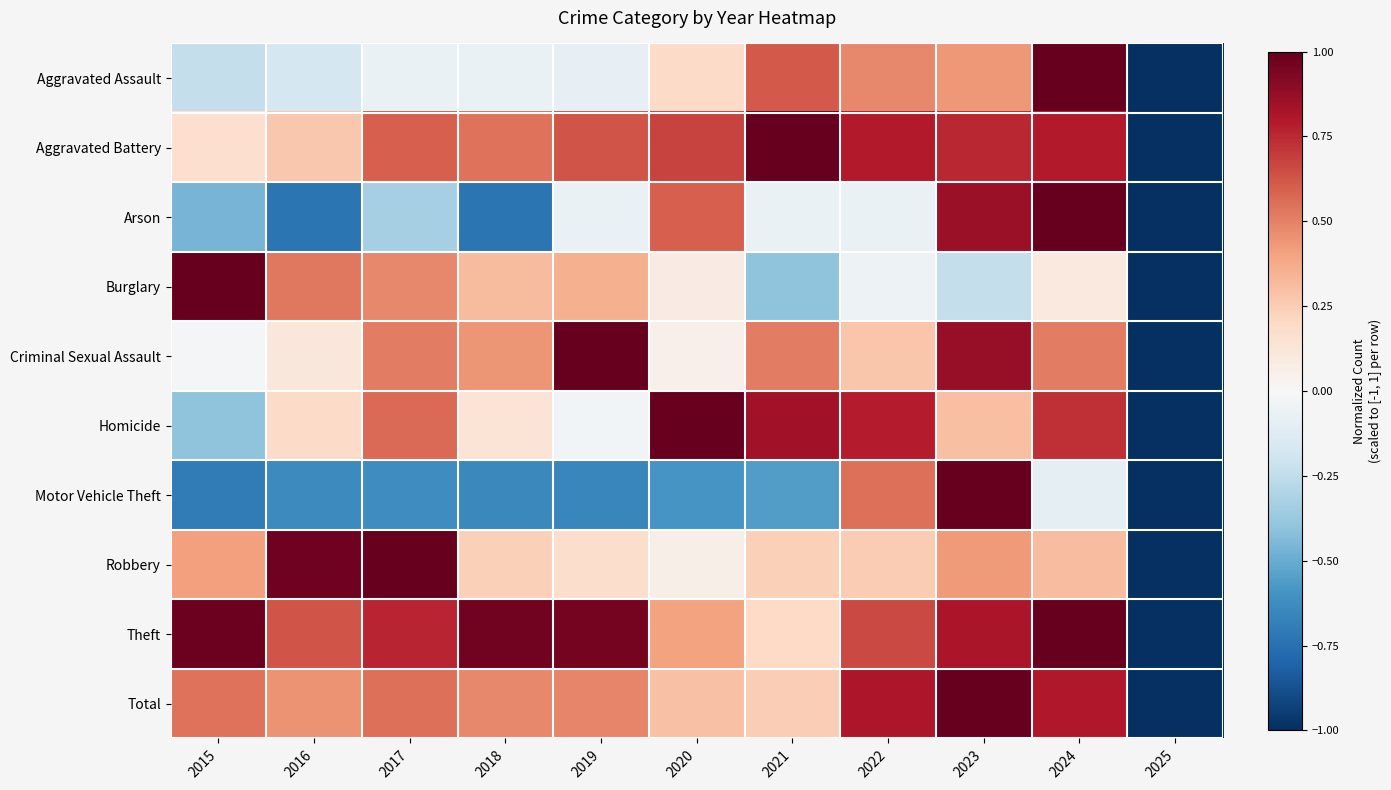

At 2022, list the series in order from smallest to largest.

Arson, Burglary, Robbery, Criminal Sexual Assault, Aggravated Assault, Motor Vehicle Theft, Theft, Homicide, Aggravated Battery, Total